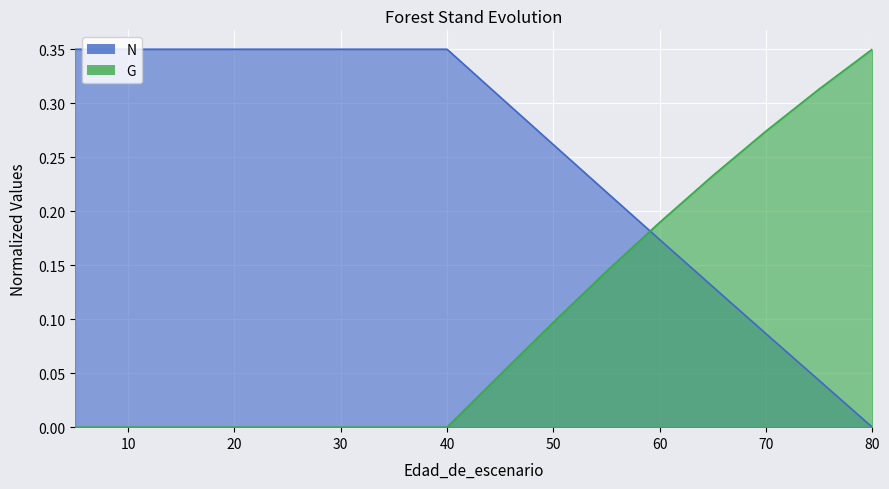

How many series are shown in this chart?

2